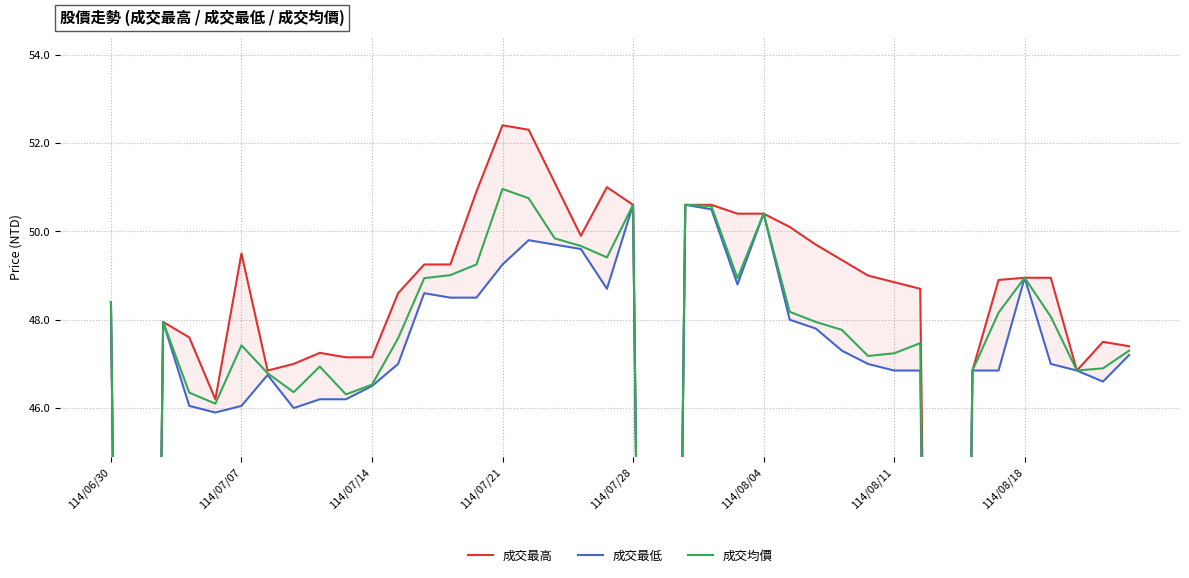

Is this an area chart (filled region under the line)?

No